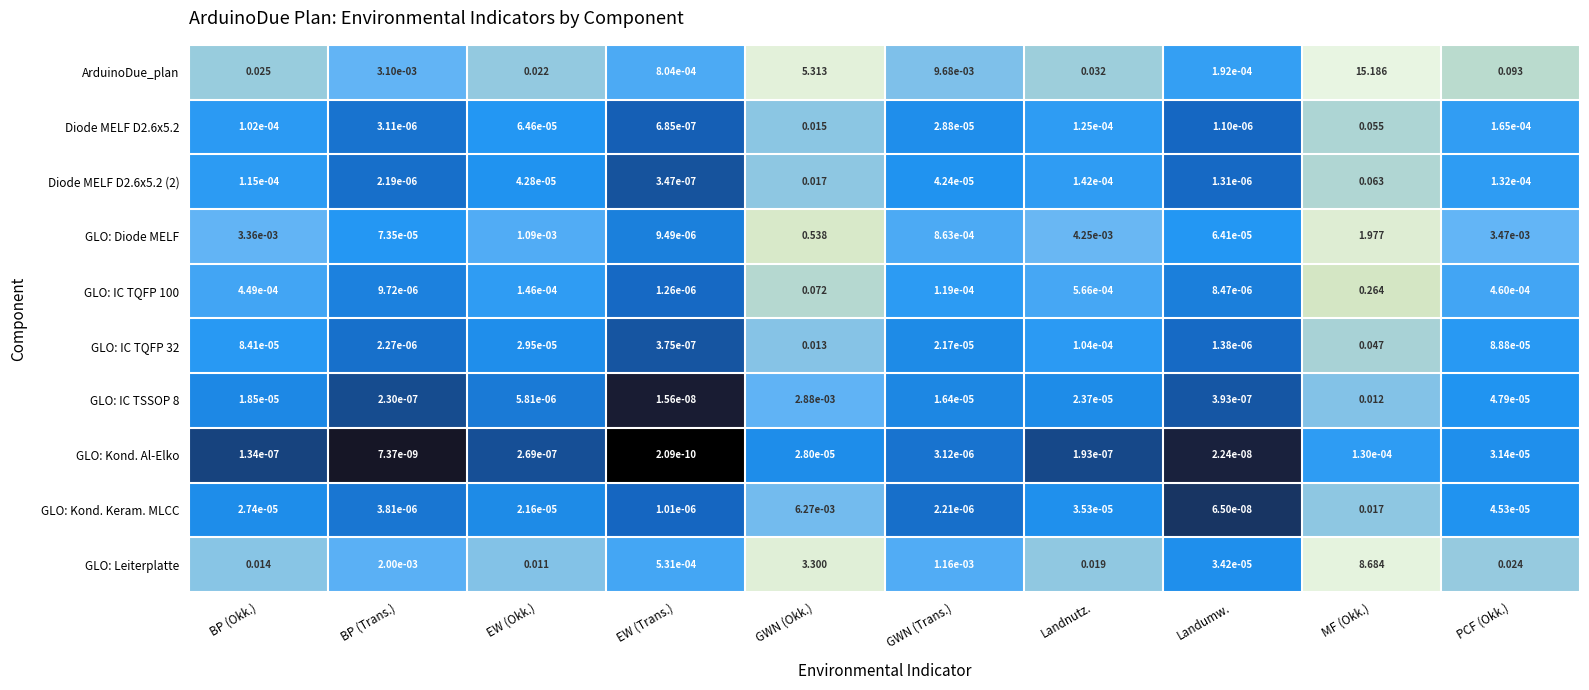

List the labels in order of GLO: IC TSSOP 8 value, smallest first.

EW (Trans.), BP (Trans.), Landumw., EW (Okk.), GWN (Trans.), BP (Okk.), Landnutz., PCF (Okk.), GWN (Okk.), MF (Okk.)